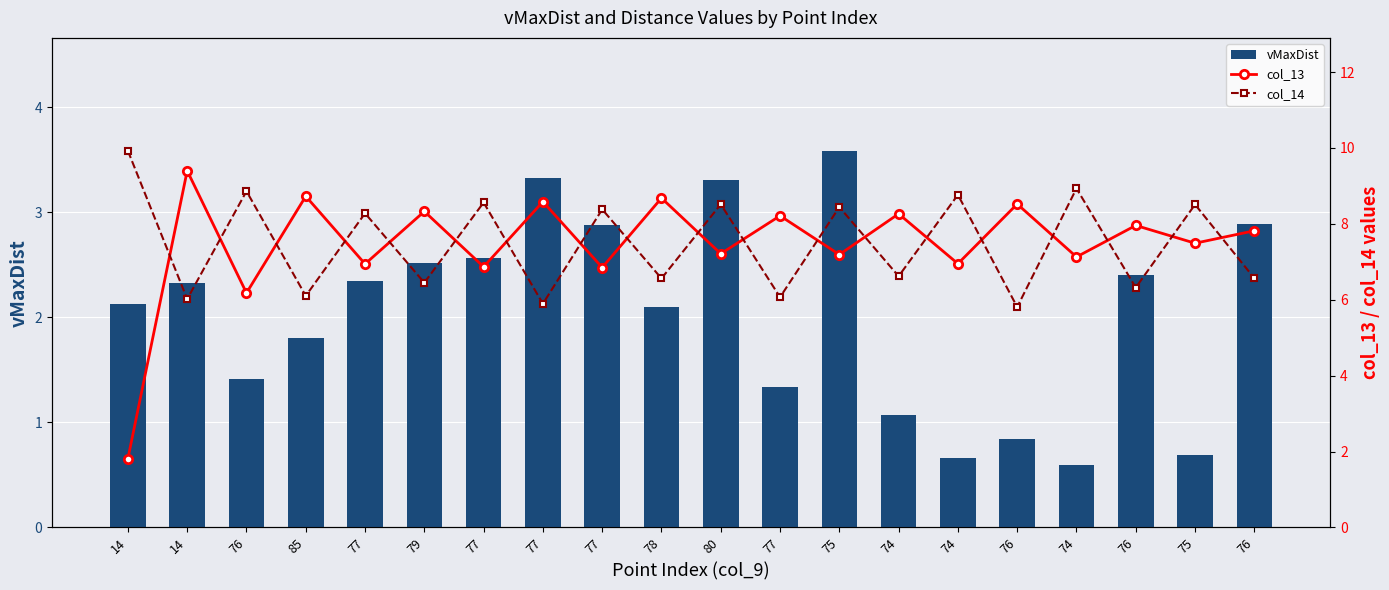

List the labels in order of col_14 value, smallest first.

76, 77, 14, 77, 85, 76, 79, 78, 76, 74, 77, 77, 75, 75, 80, 77, 74, 76, 74, 14